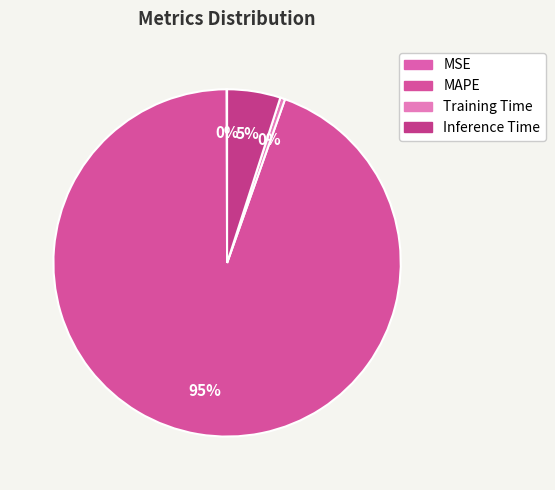

To the nearest percent, what is the difference between the Training Time and MAPE slice percentages?

94%